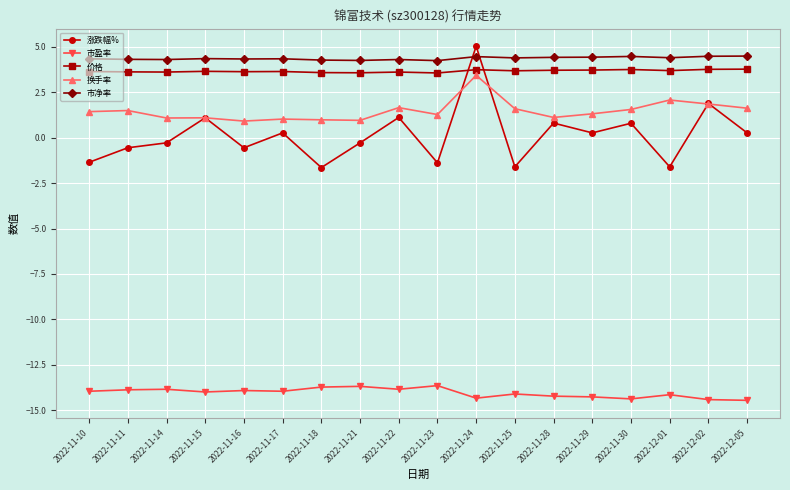

True or false: 市净率 and 市盈率 intersect in this chart.

False